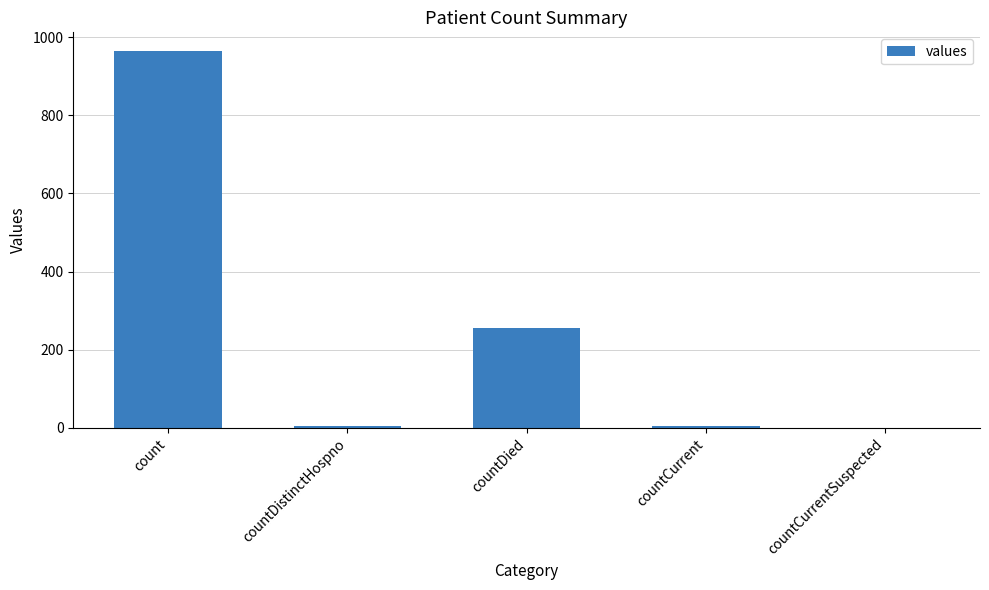

What is the sum of all values?

1232